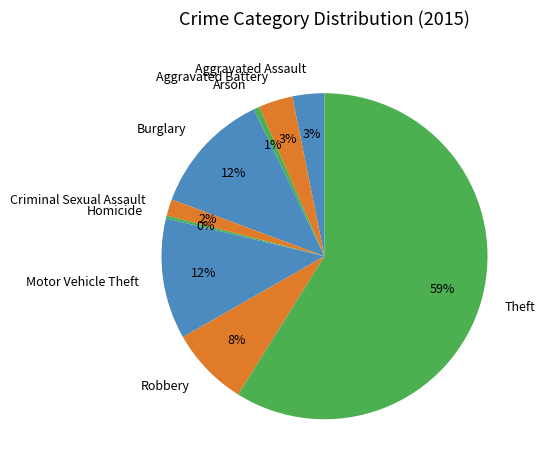

Does Theft represent more than half of the total?

Yes